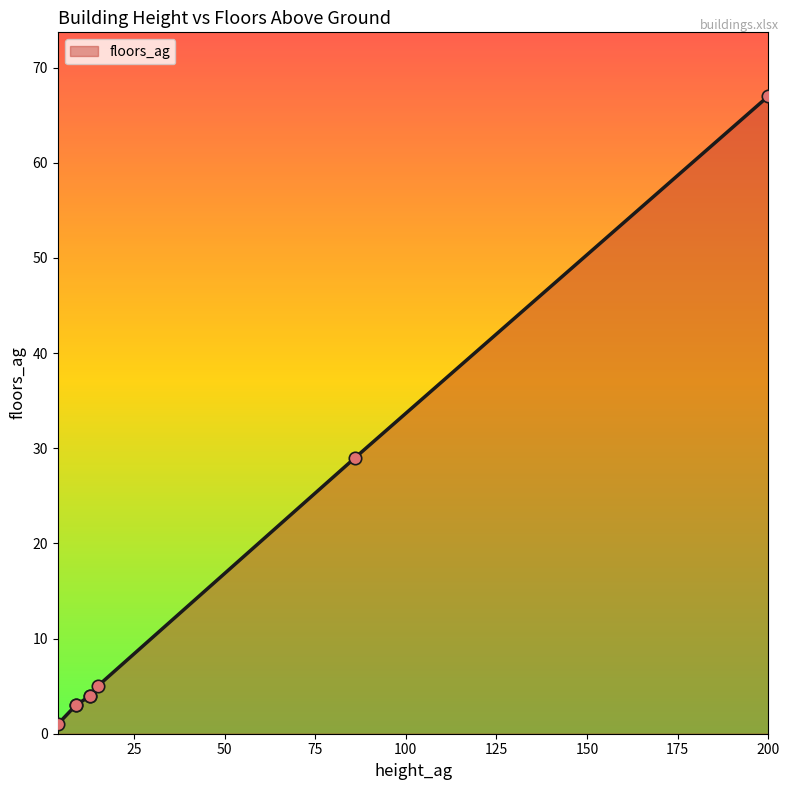

Which has a higher value, 9 or 13?

13